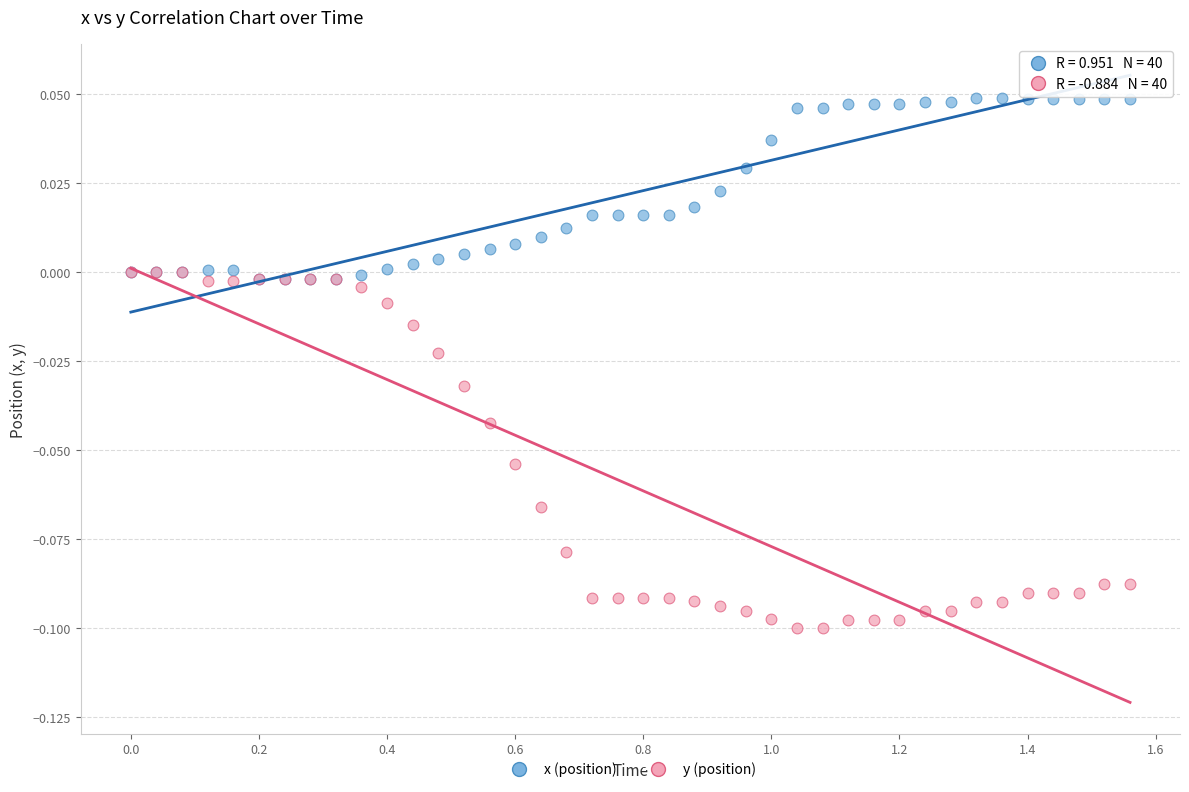

What are all the series names shown in the legend?

x (position), y (position)